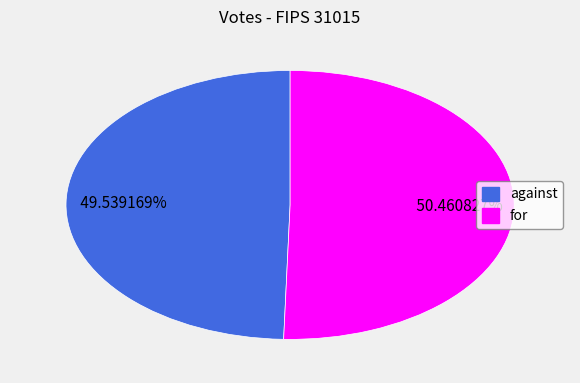

Approximately how many times larger is the value at for compared to against?

1.0